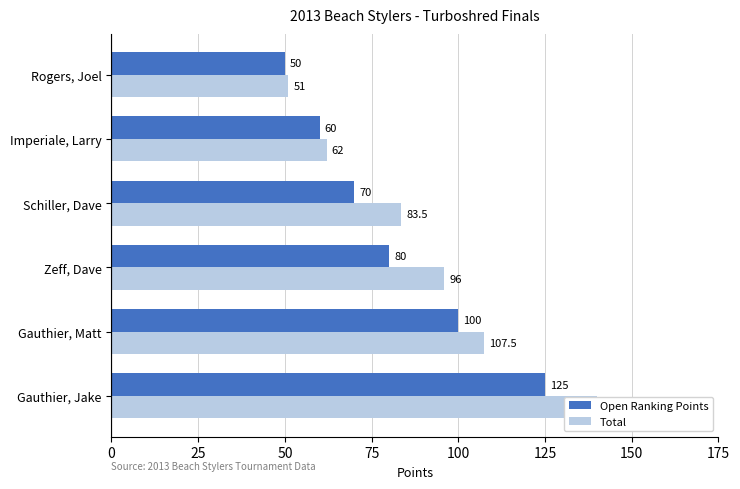

What is the minimum value shown in the chart?

50.0